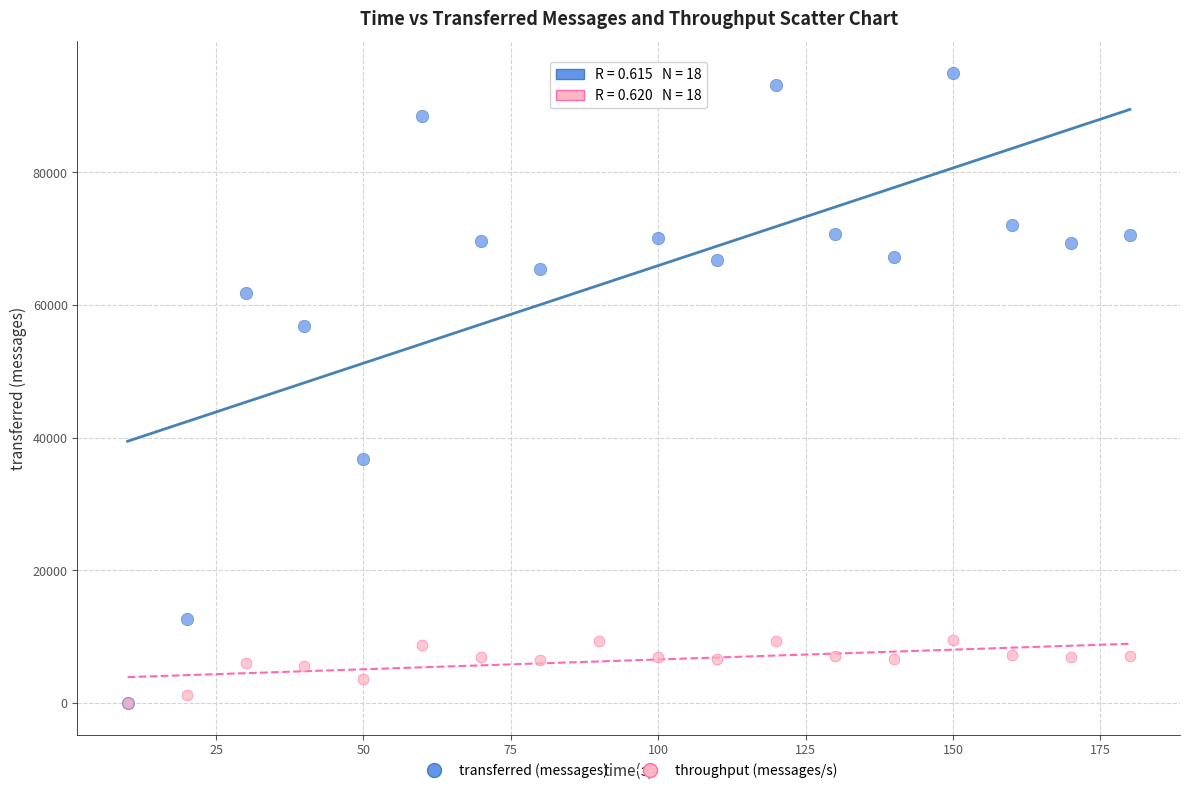

Across all series, what Y value is closest to 47490?

56840